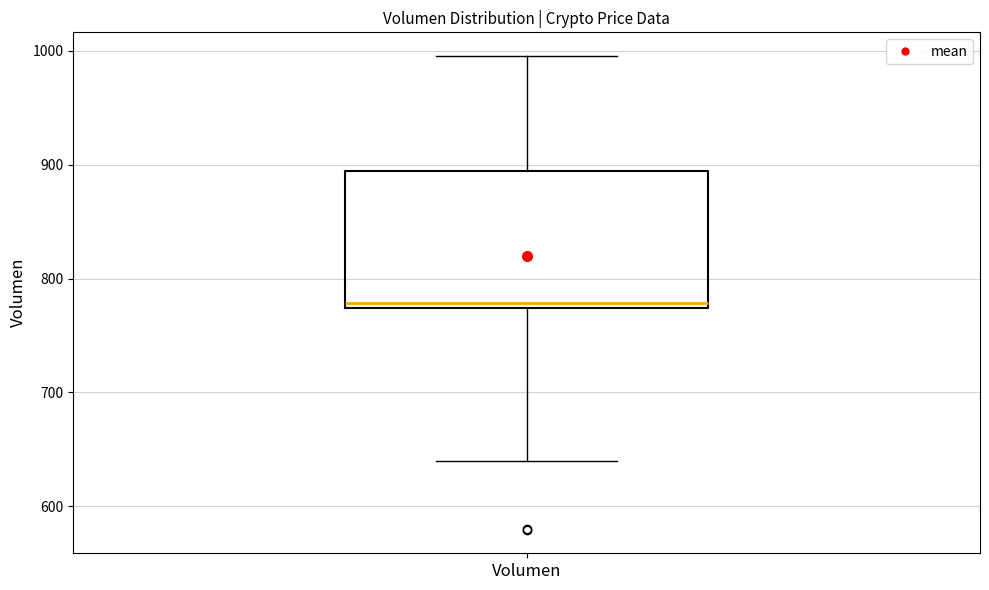

Read this box plot against the y-axis: the position of the median line, the range covered by the box, and the ends of both whiskers. The values are not printed on the chart, so give them approximately, as read against the axis.

median 780, box 770 to 890, whiskers 640 to 1000